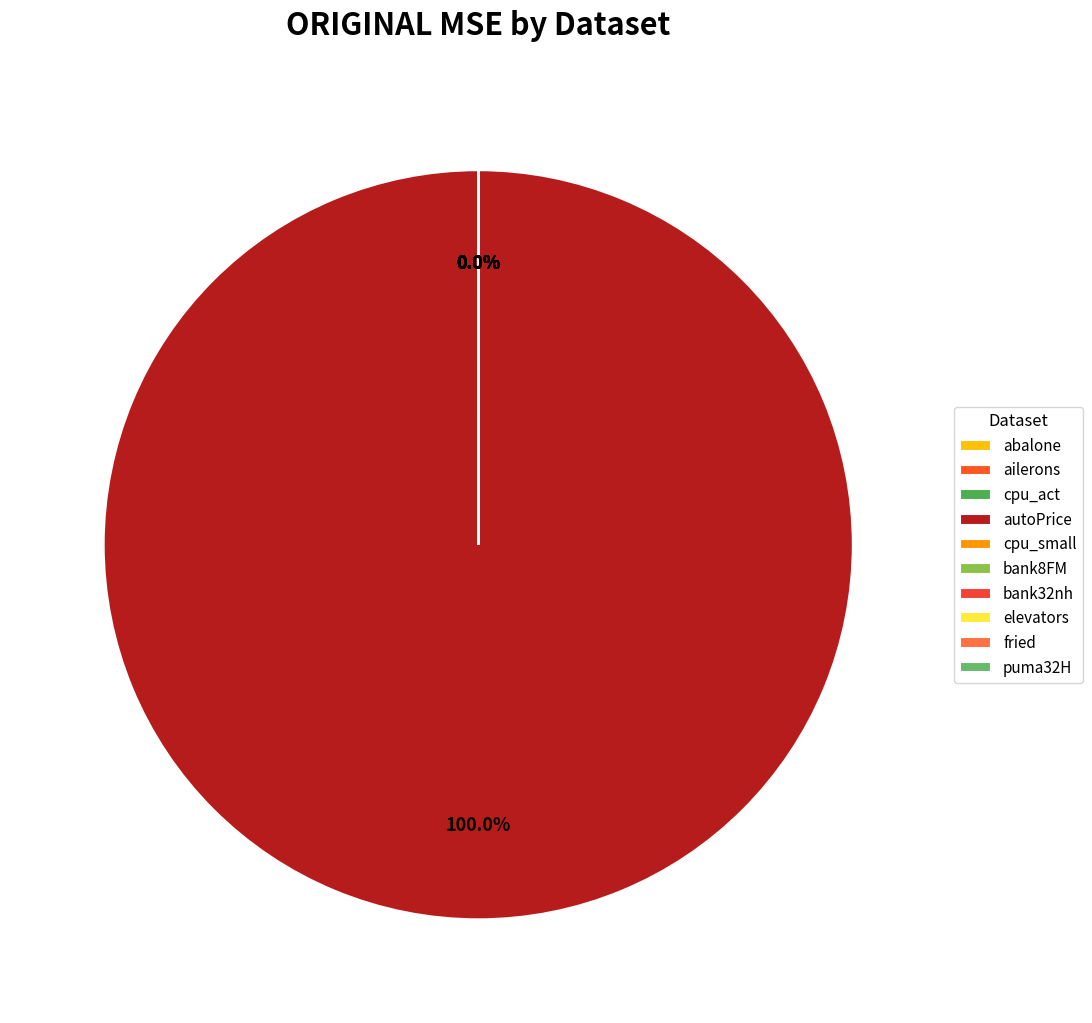

True or false: bank32nh accounts for 1% of the total.

False